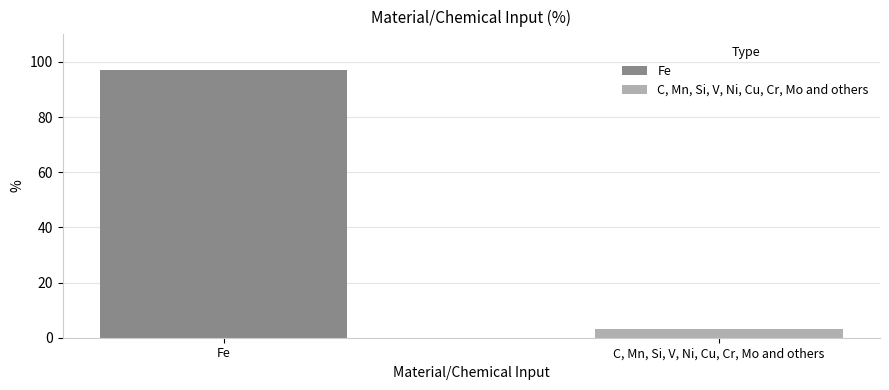

How many data points does each series have?

1